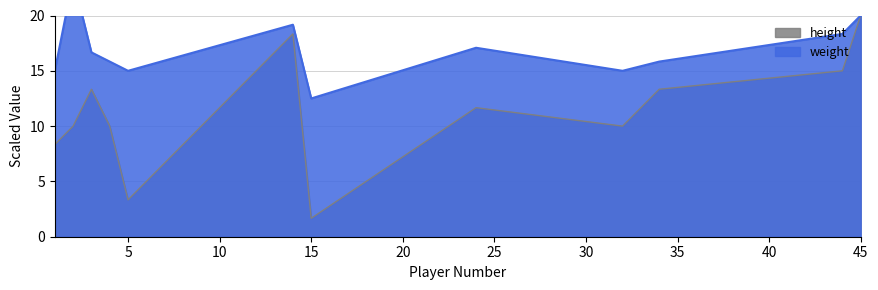

True or false: height and weight intersect in this chart.

False